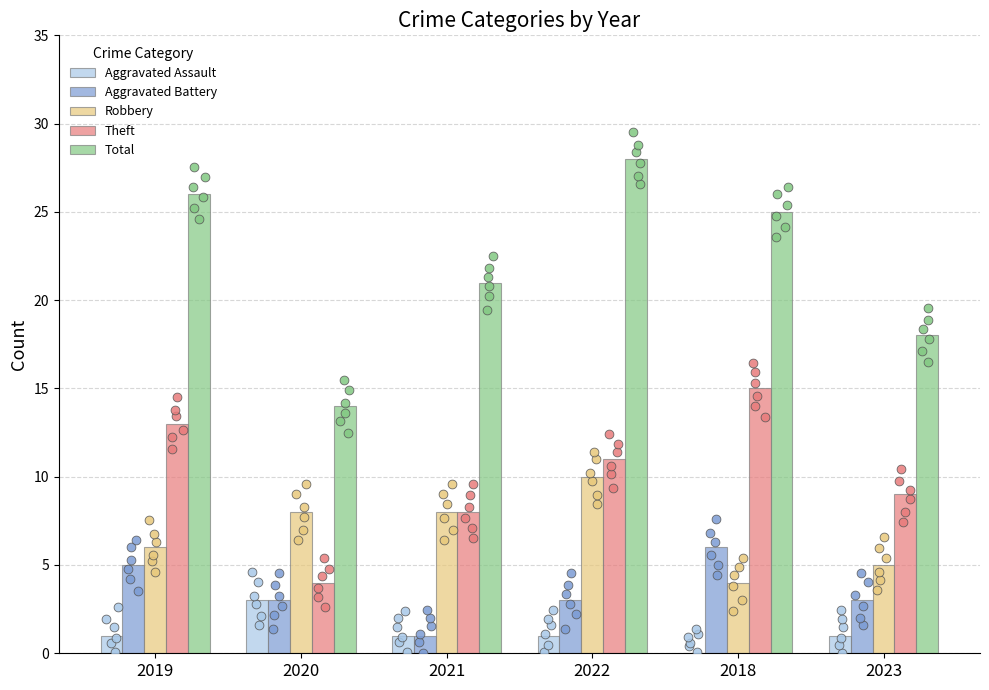

Which series contains the lowest Y value?

Aggravated Assault